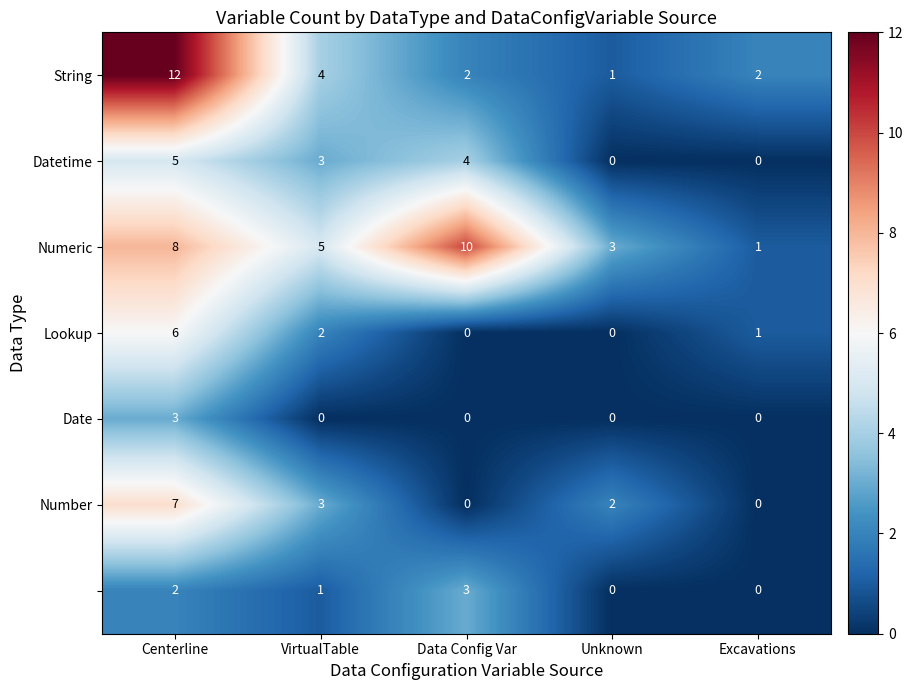

What is the spread (max minus min) of values at Centerline?

10